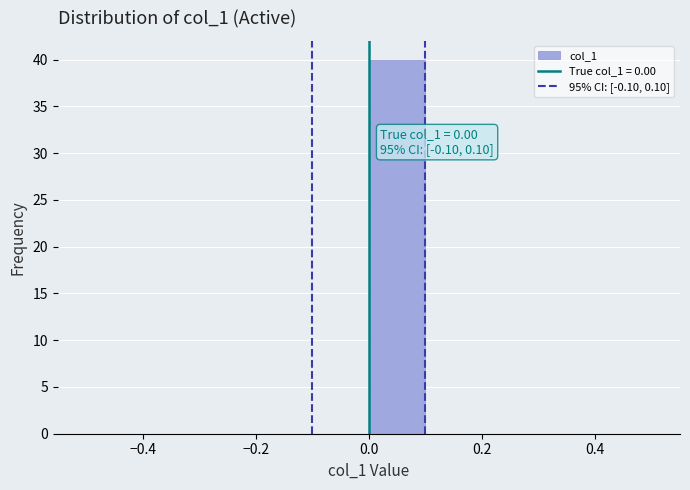

Which range on the x-axis has the tallest bar?

0.0 to 0.1